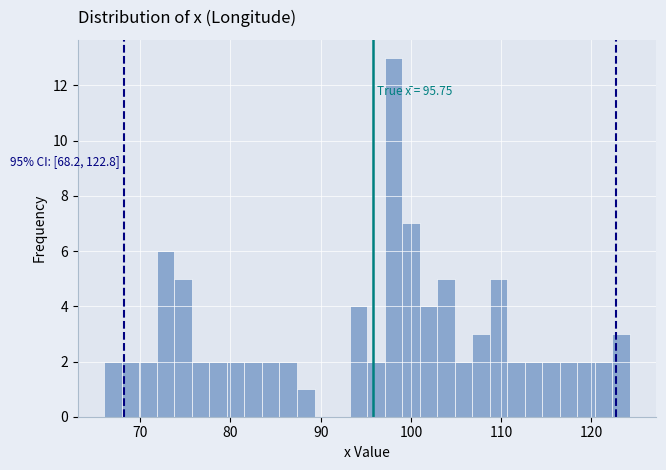

Around what value on the x-axis is the tallest bar? Give the approximate position of its centre, as read against the axis.

98